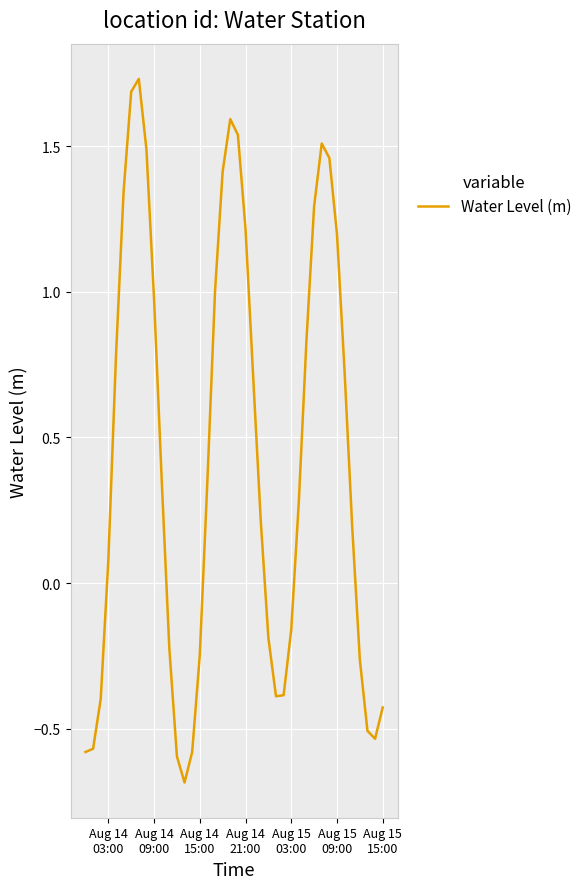

What is the smallest value displayed?

-0.7